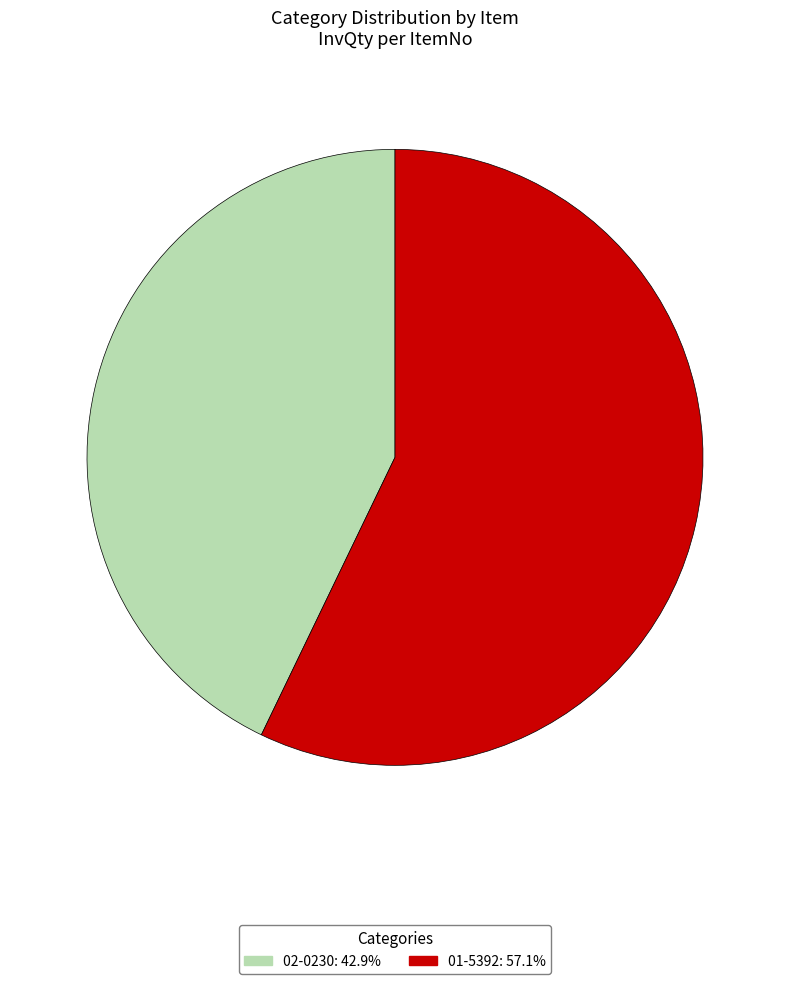

The 02-0230 slice represents 43% of the pie. True or false?

True